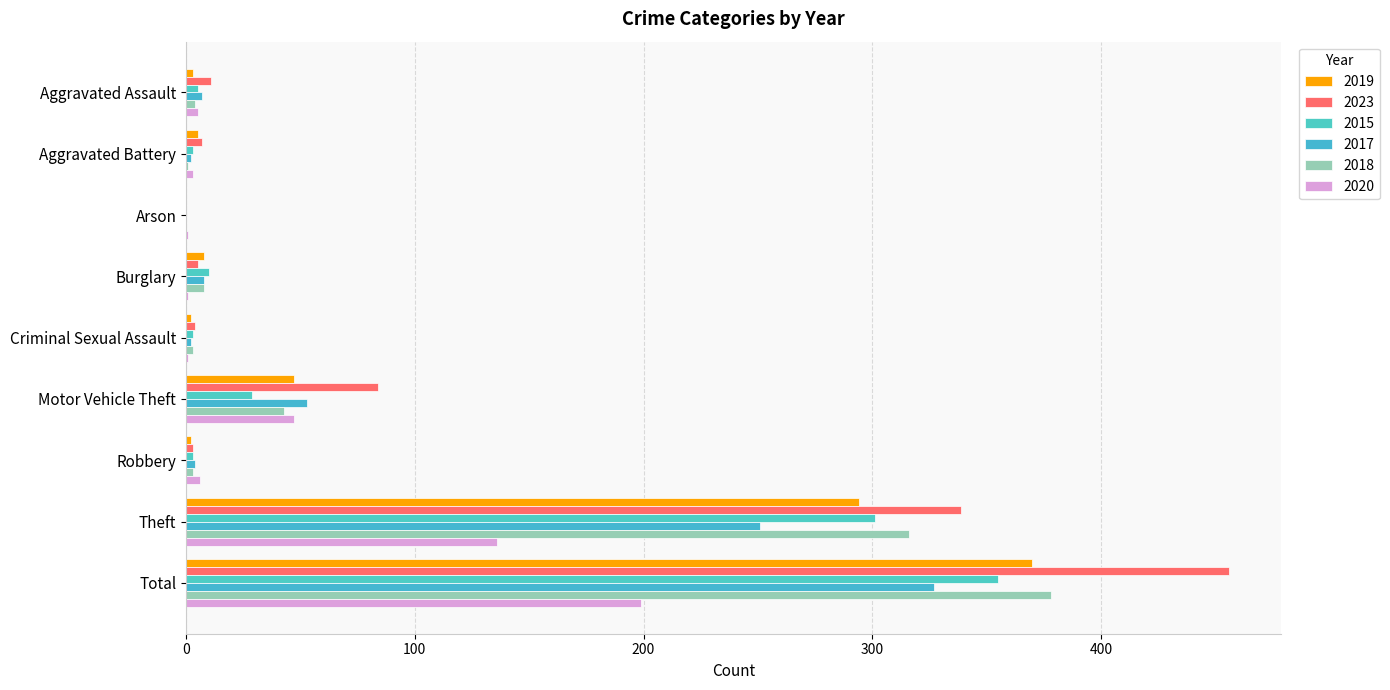

Reading right to left, list all the values displayed in this chart.

2019: Total=370	Theft=294	Robbery=2	Motor Vehicle Theft=47	Criminal Sexual Assault=2	Burglary=8	Arson=0	Aggravated Battery=5	Aggravated Assault=3
2023: Total=456	Theft=339	Robbery=3	Motor Vehicle Theft=84	Criminal Sexual Assault=4	Burglary=5	Arson=0	Aggravated Battery=7	Aggravated Assault=11
2015: Total=355	Theft=301	Robbery=3	Motor Vehicle Theft=29	Criminal Sexual Assault=3	Burglary=10	Arson=0	Aggravated Battery=3	Aggravated Assault=5
2017: Total=327	Theft=251	Robbery=4	Motor Vehicle Theft=53	Criminal Sexual Assault=2	Burglary=8	Arson=0	Aggravated Battery=2	Aggravated Assault=7
2018: Total=378	Theft=316	Robbery=3	Motor Vehicle Theft=43	Criminal Sexual Assault=3	Burglary=8	Arson=0	Aggravated Battery=1	Aggravated Assault=4
2020: Total=199	Theft=136	Robbery=6	Motor Vehicle Theft=47	Criminal Sexual Assault=1	Burglary=1	Arson=1	Aggravated Battery=3	Aggravated Assault=5